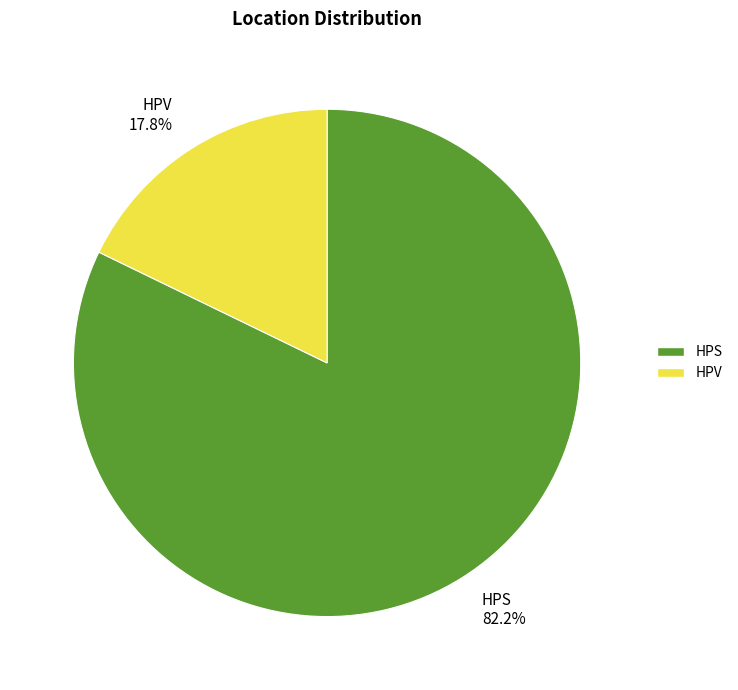

Which slice represents more than half of the pie?

HPS